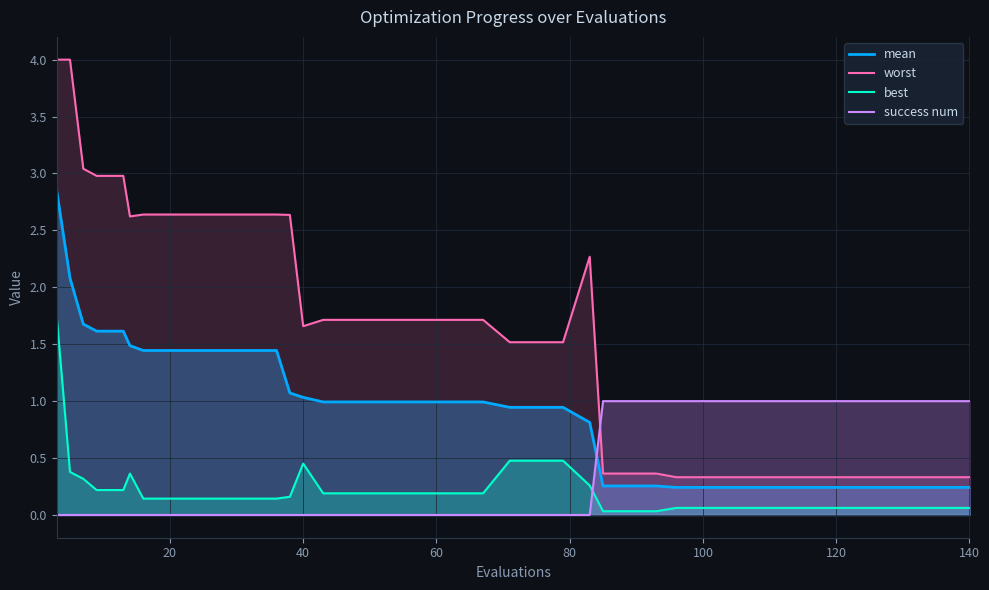

What is the difference between the maximum and minimum values in the worst series?

3.7